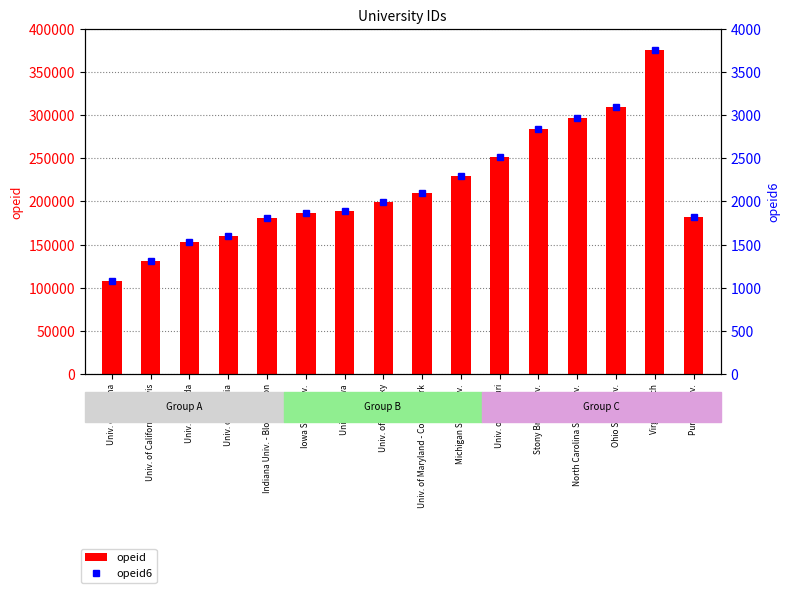

Read the opeid6 value at Iowa State Univ., to the nearest 50.

1850